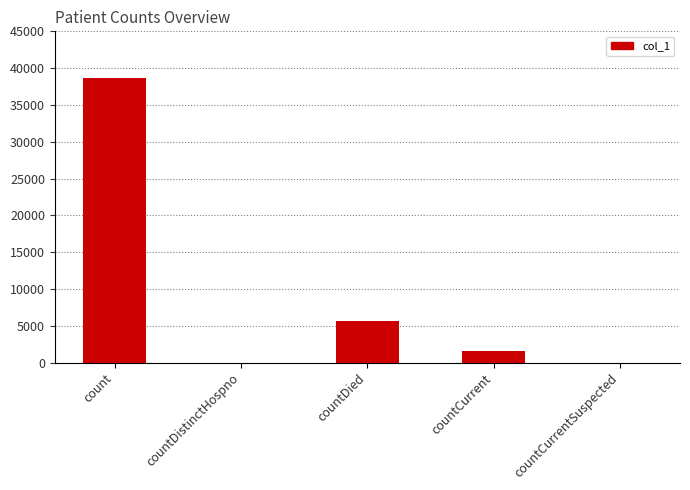

Reading right to left, extract all data points from this chart.

countCurrentSuspected=0	countCurrent=1509	countDied=5599	countDistinctHospno=0	count=38660